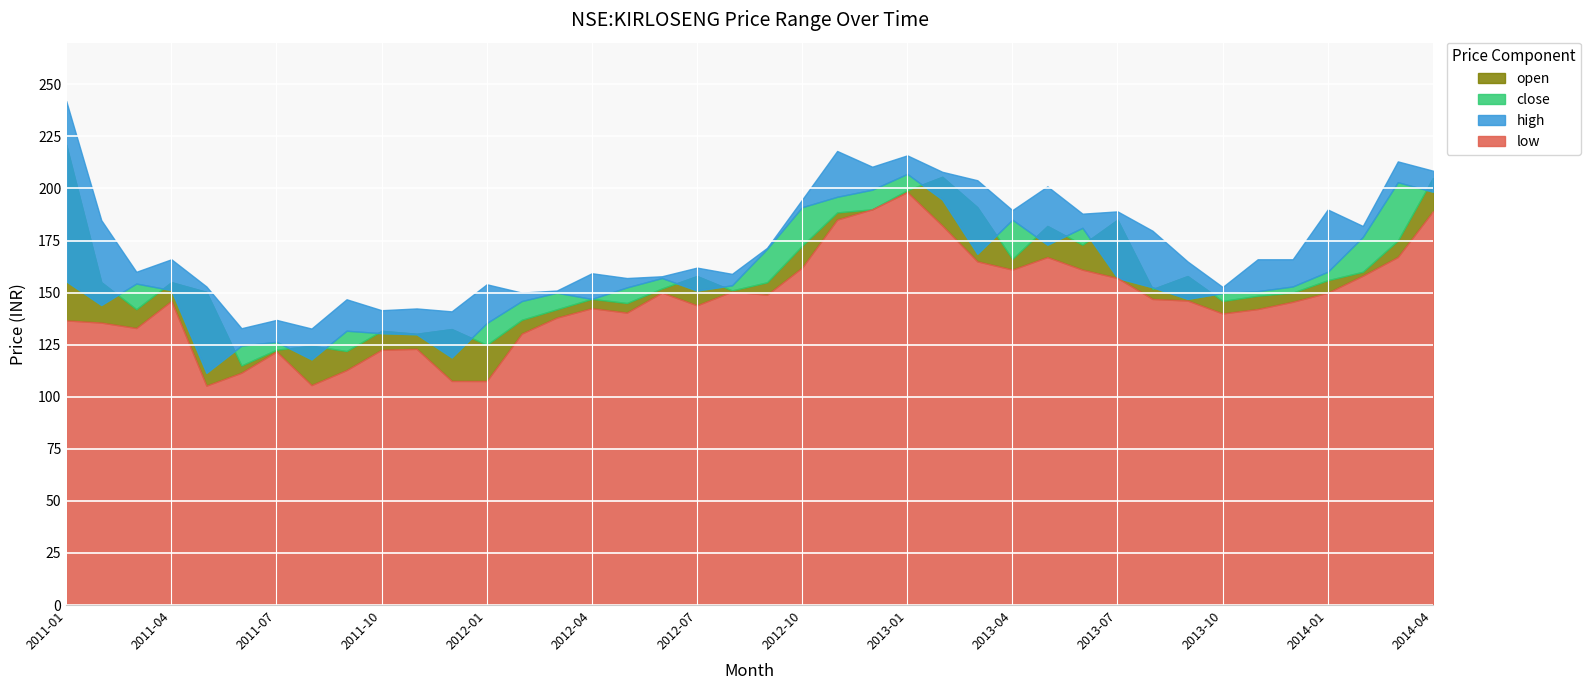

What is the sum of the high values at 2012-12 and 2011-09?

357.2